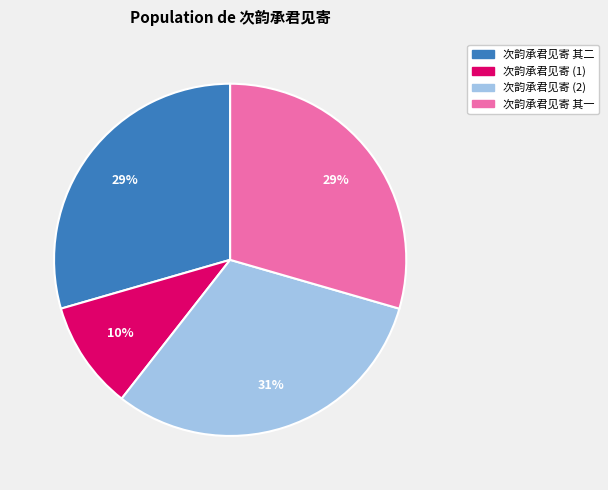

Does any single category account for the majority?

No